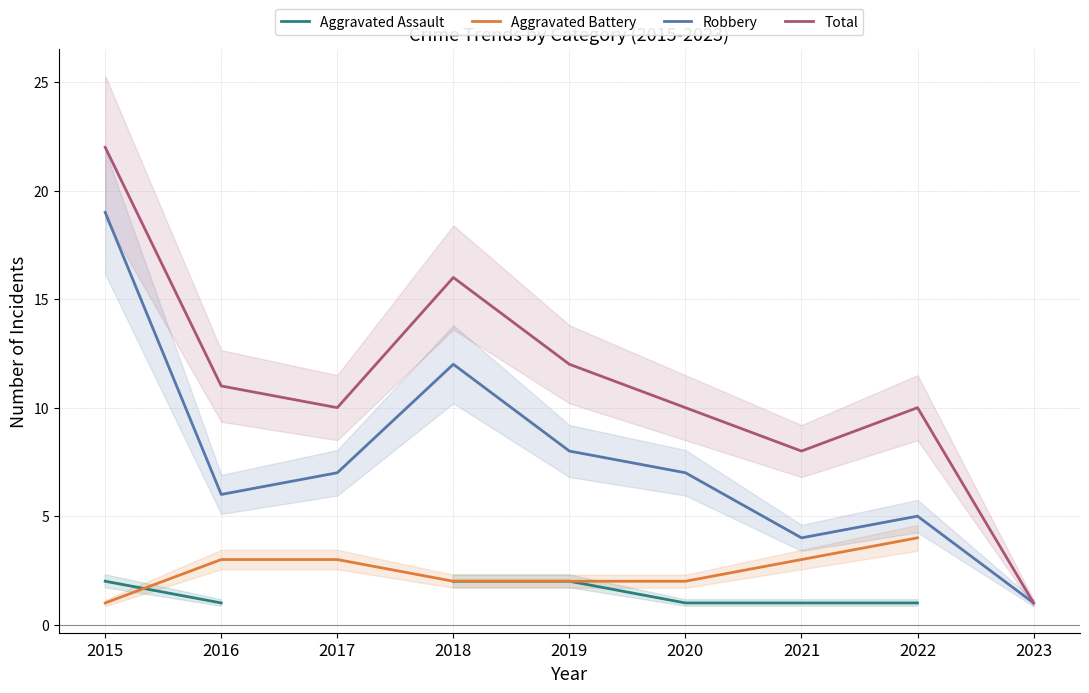

Count the number of categories in the chart.

9